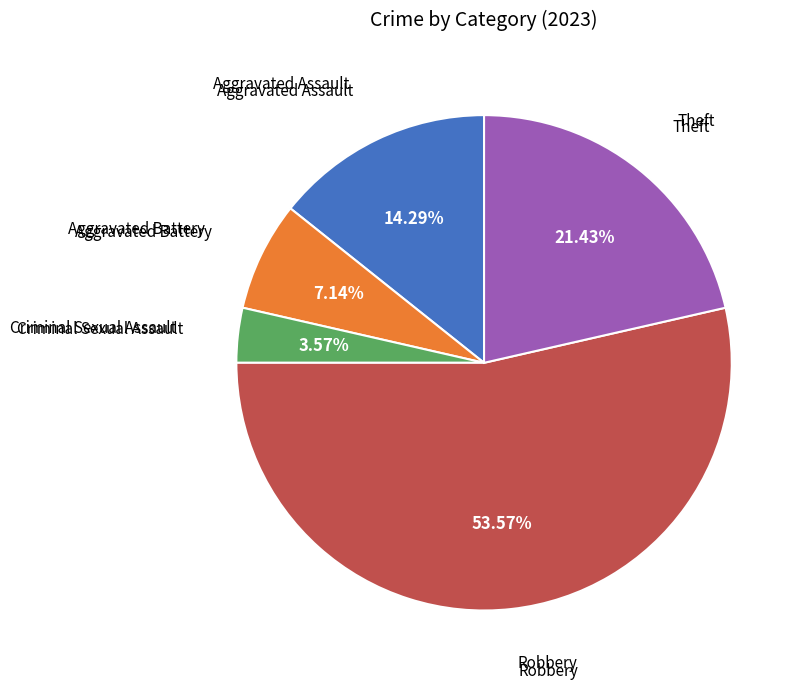

Does any single category account for the majority?

Yes